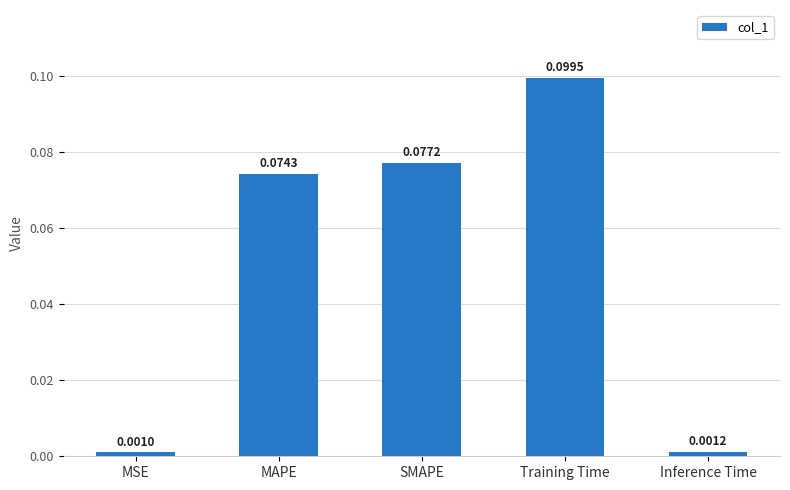

What is the sum of all values?

0.3